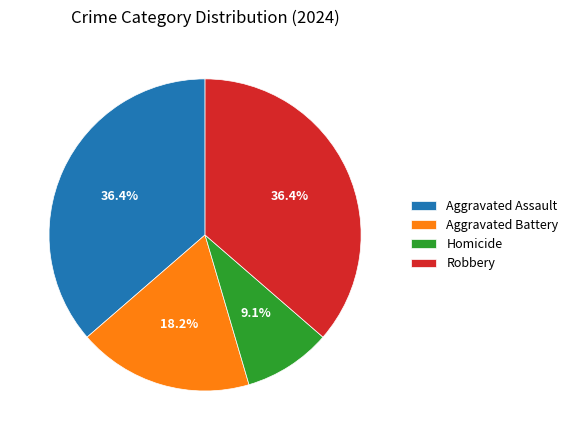

What is the smallest slice in the pie chart?

Homicide